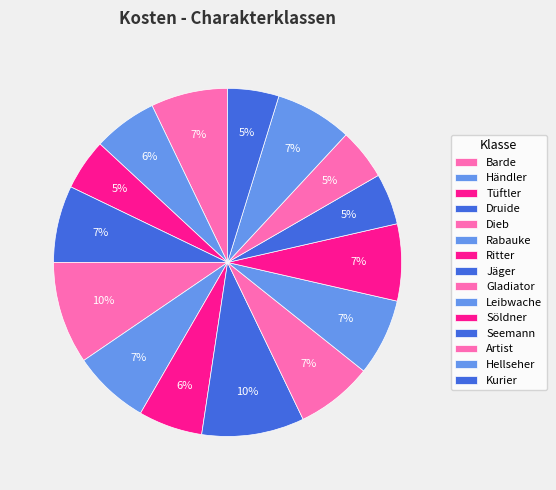

How much of the chart is everything except Rabauke?

92.9%